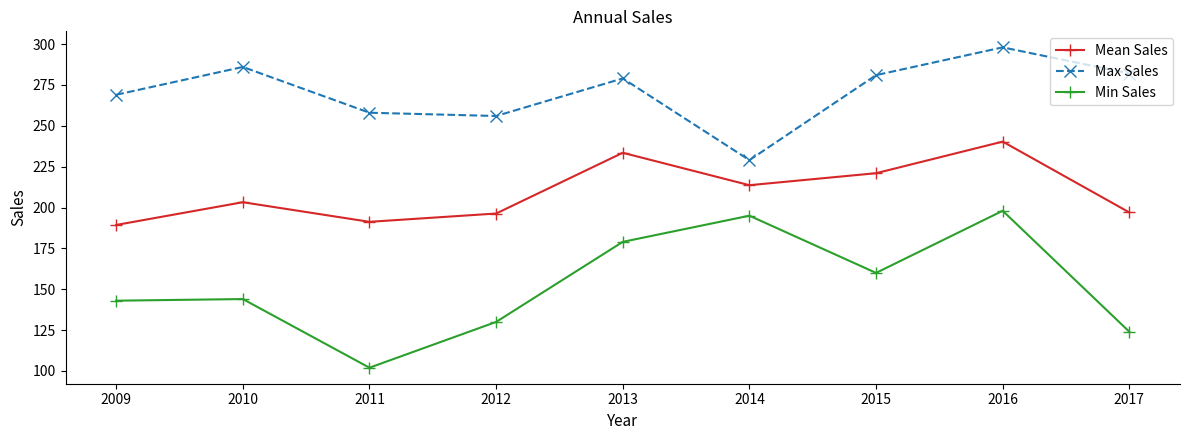

What are all the series names shown in the legend?

Mean Sales, Max Sales, Min Sales